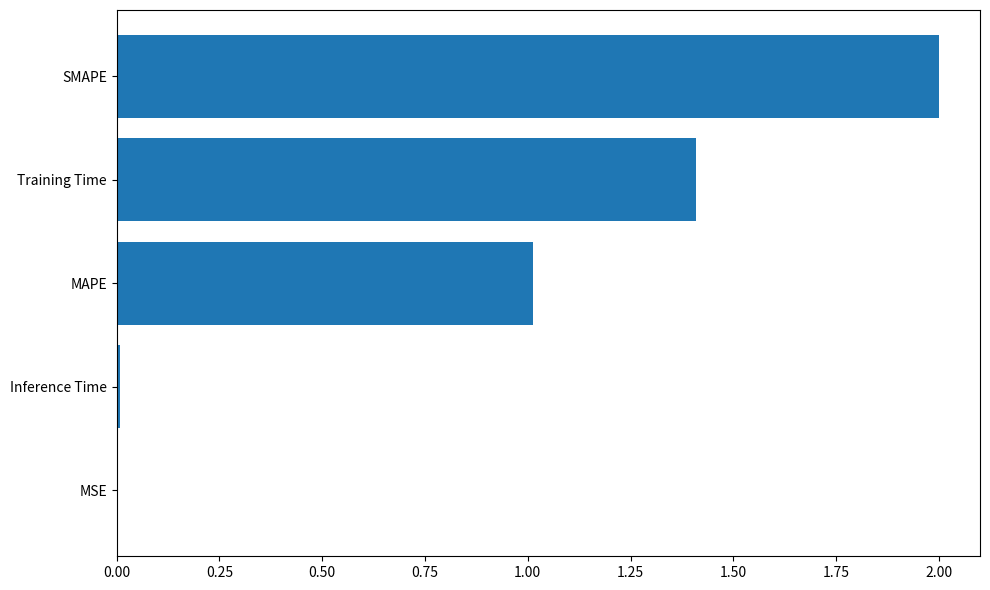

The chart shows a value of 0.4 at MAPE. True or false?

False